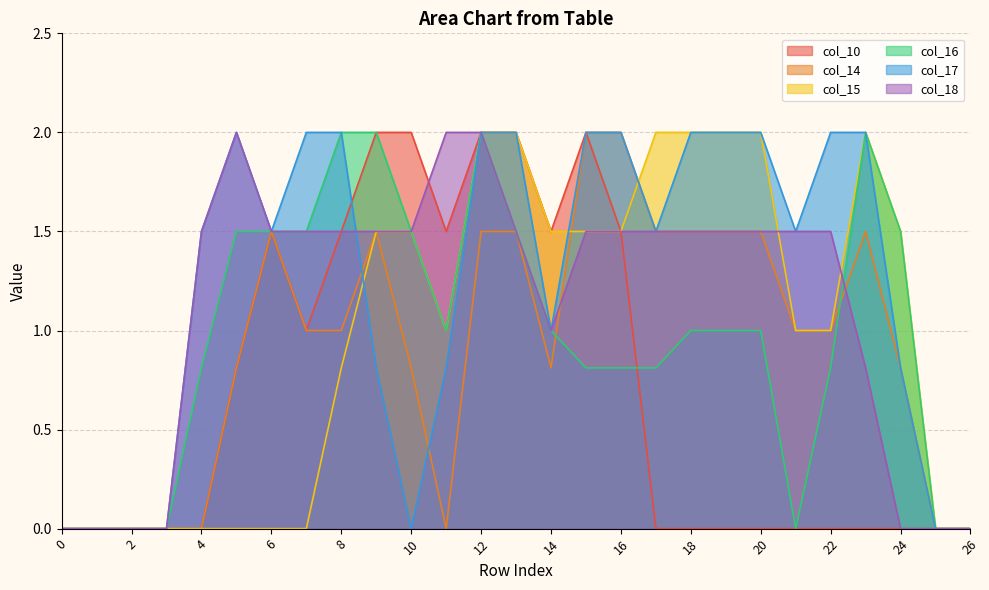

What is the total value across all series at 16?

9.3